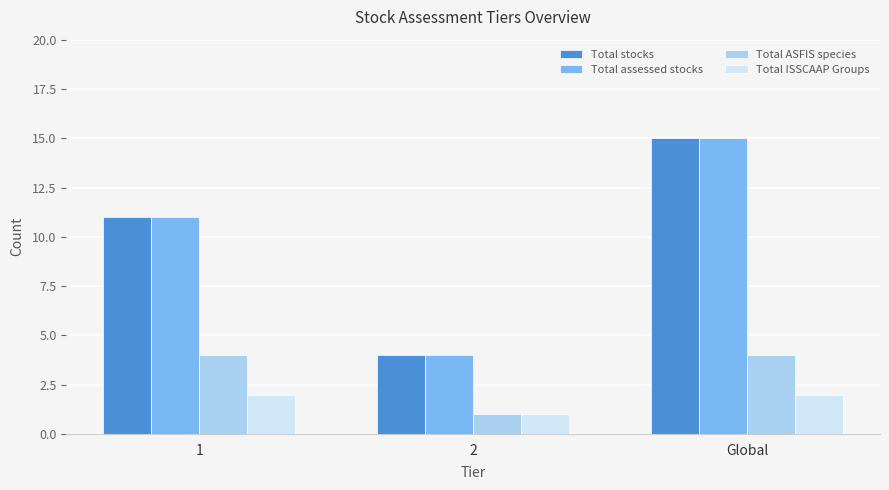

How many data points does each series have?

3